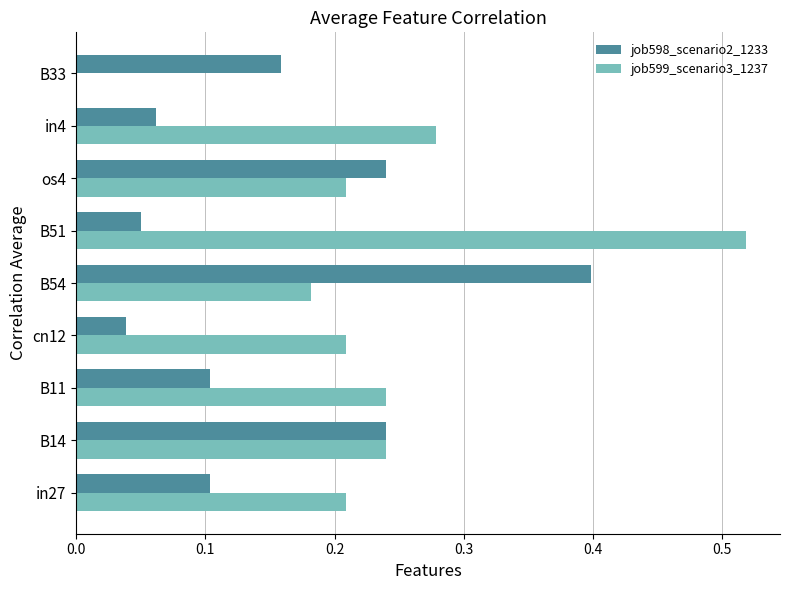

What is the sum of all job599_scenario3_1237 values?

2.1